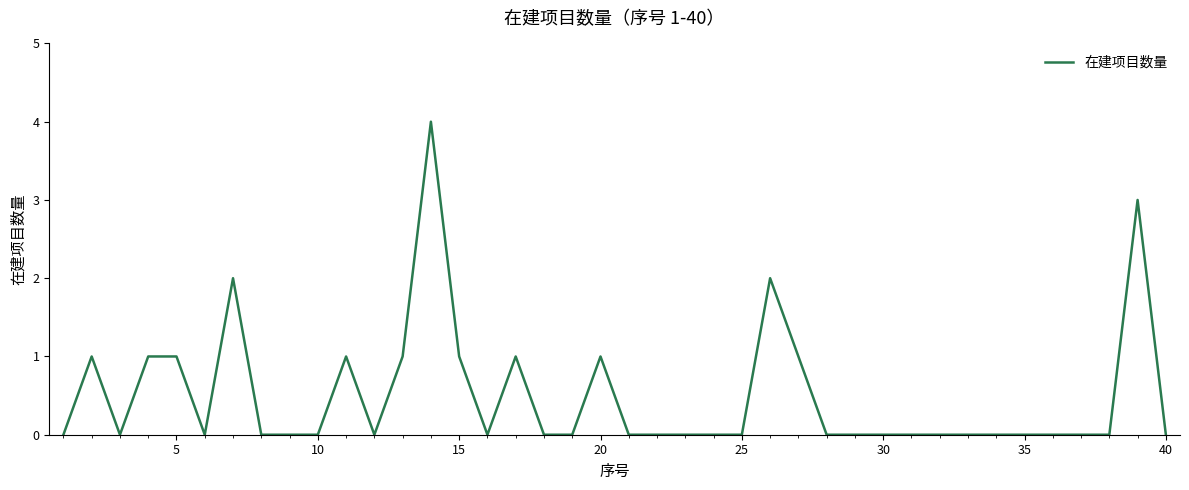

What is the sum of all values?

20